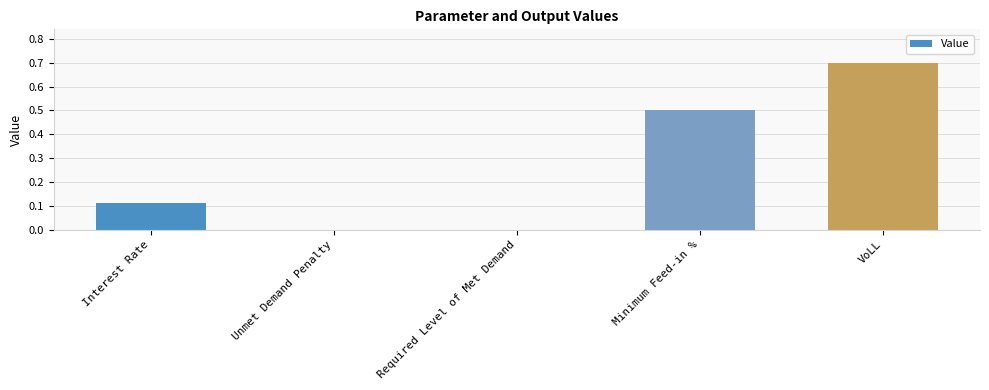

What is the change in value from Required Level of Met Demand to VoLL?

+0.7